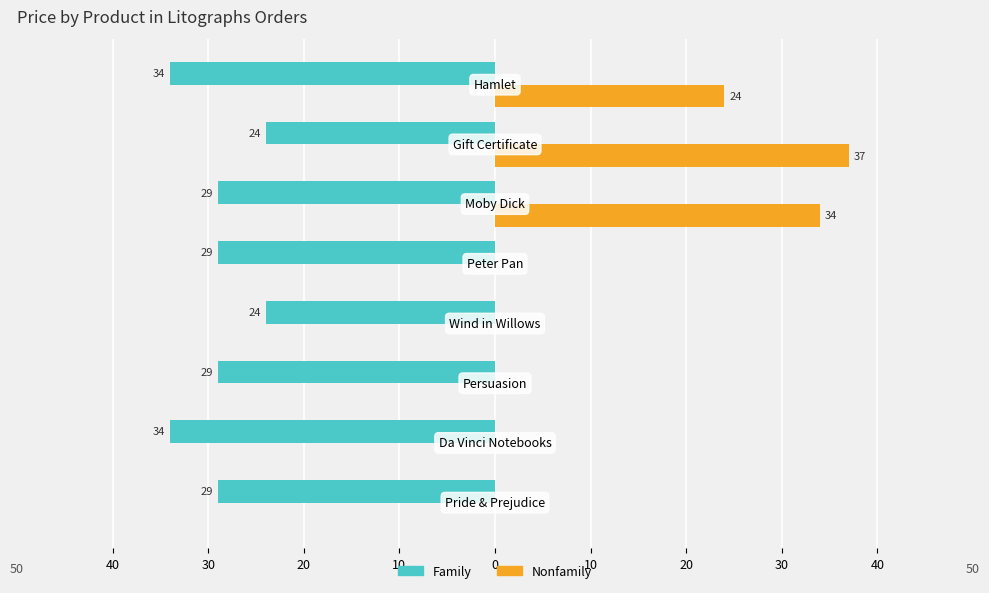

What are all the series names shown in the legend?

Family, Nonfamily